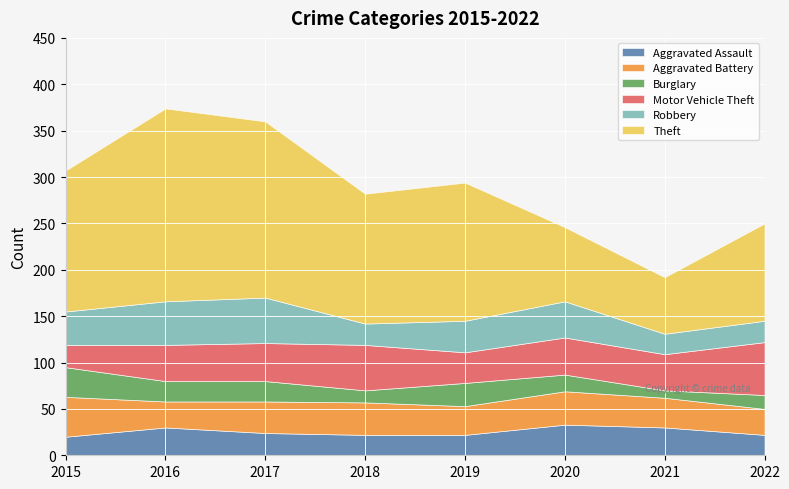

True or false: Burglary and Aggravated Battery cross at least once.

False